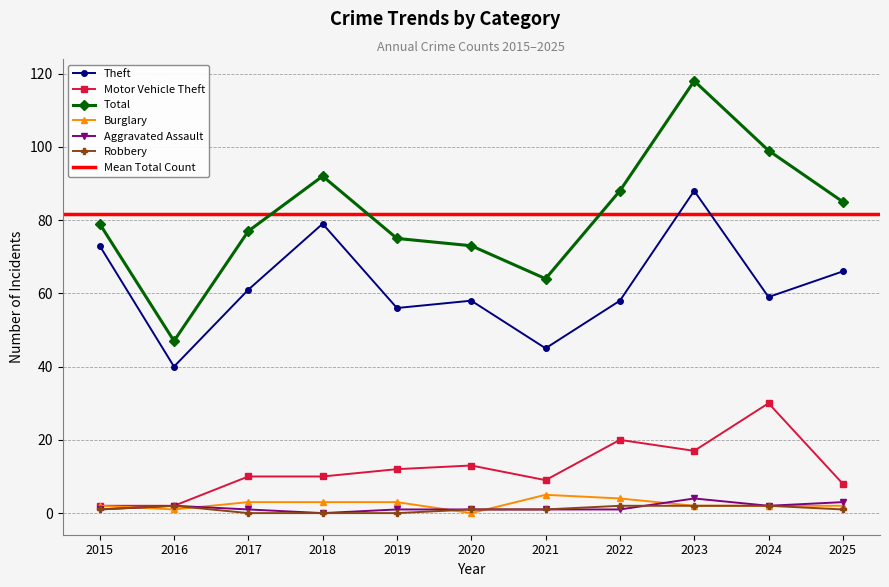

How many Aggravated Assault values are between 1 and 2?

8